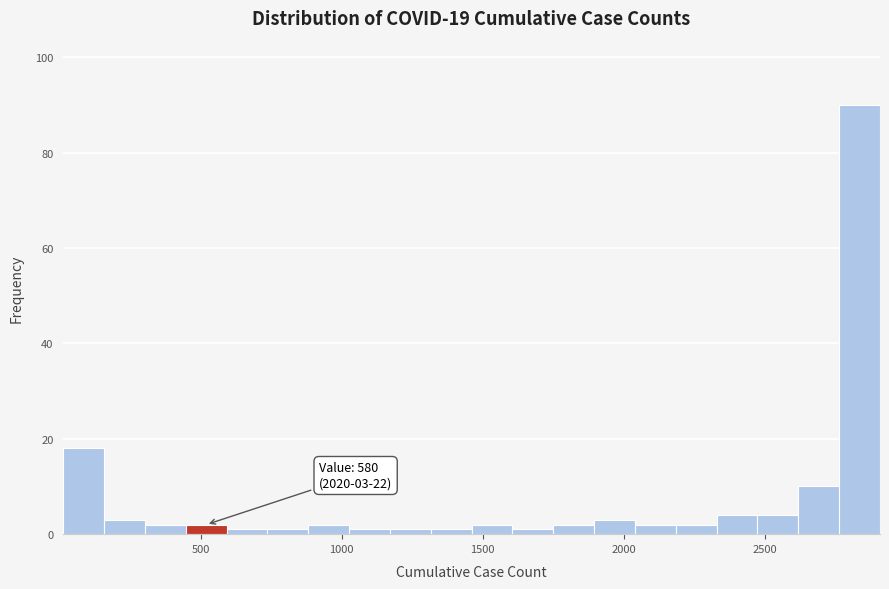

Around what value on the x-axis is the tallest bar? Give the approximate position of its centre, as read against the axis.

2850